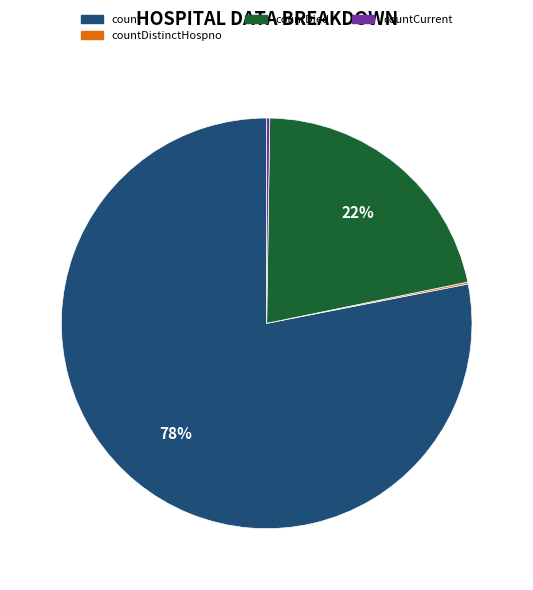

Is there a majority slice in this chart?

Yes